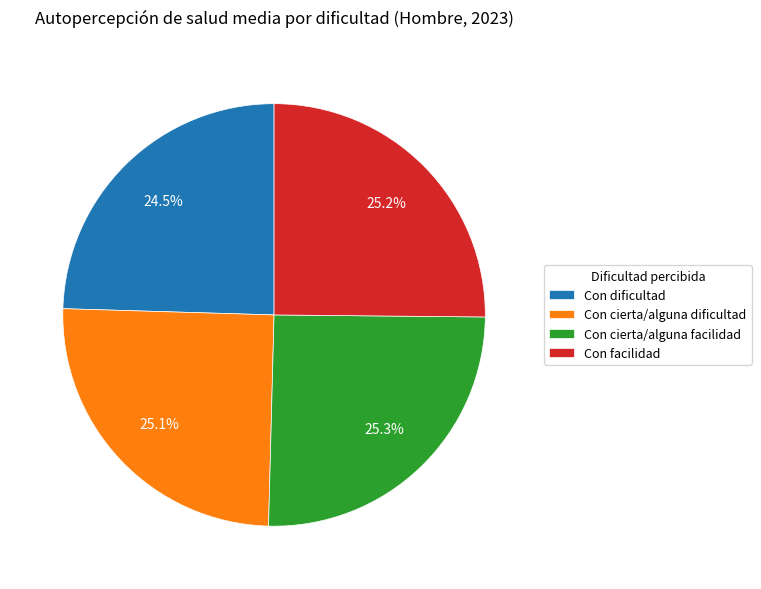

True or false: Con facilidad accounts for 39% of the total.

False